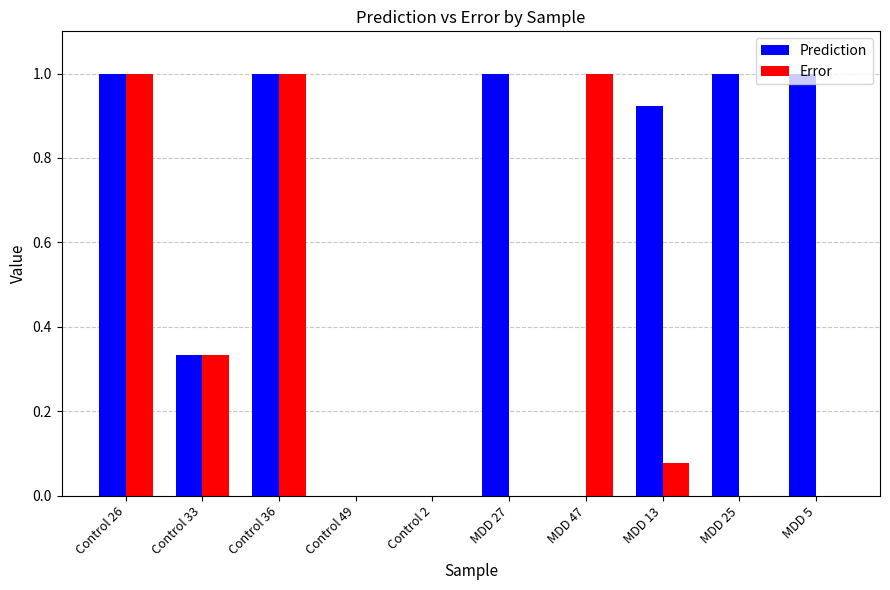

What is the greatest value displayed?

1.0